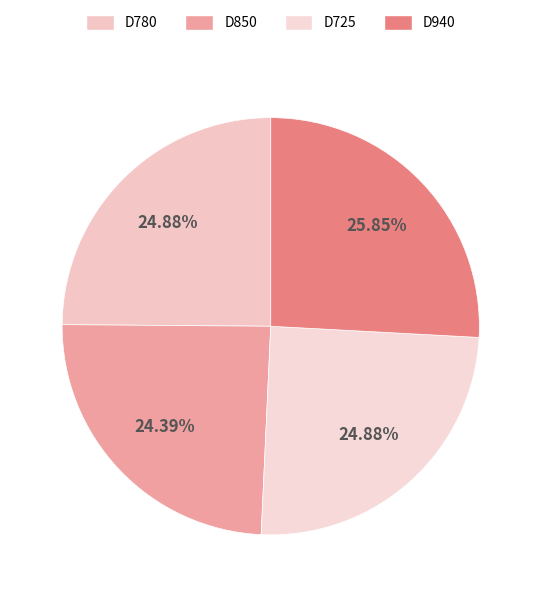

Does D850 represent more than half of the total?

No